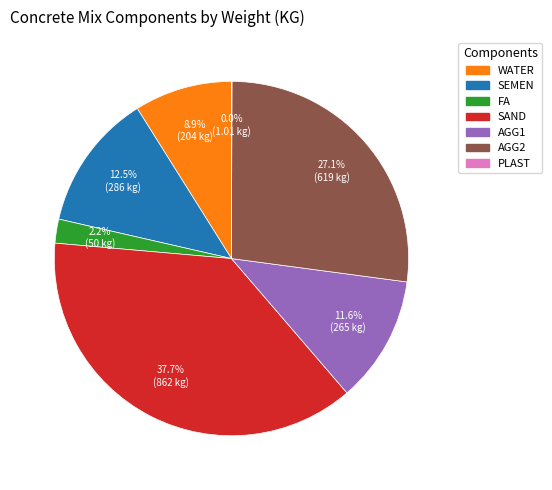

Approximately how many times larger is the value at AGG2 compared to SEMEN?

2.2